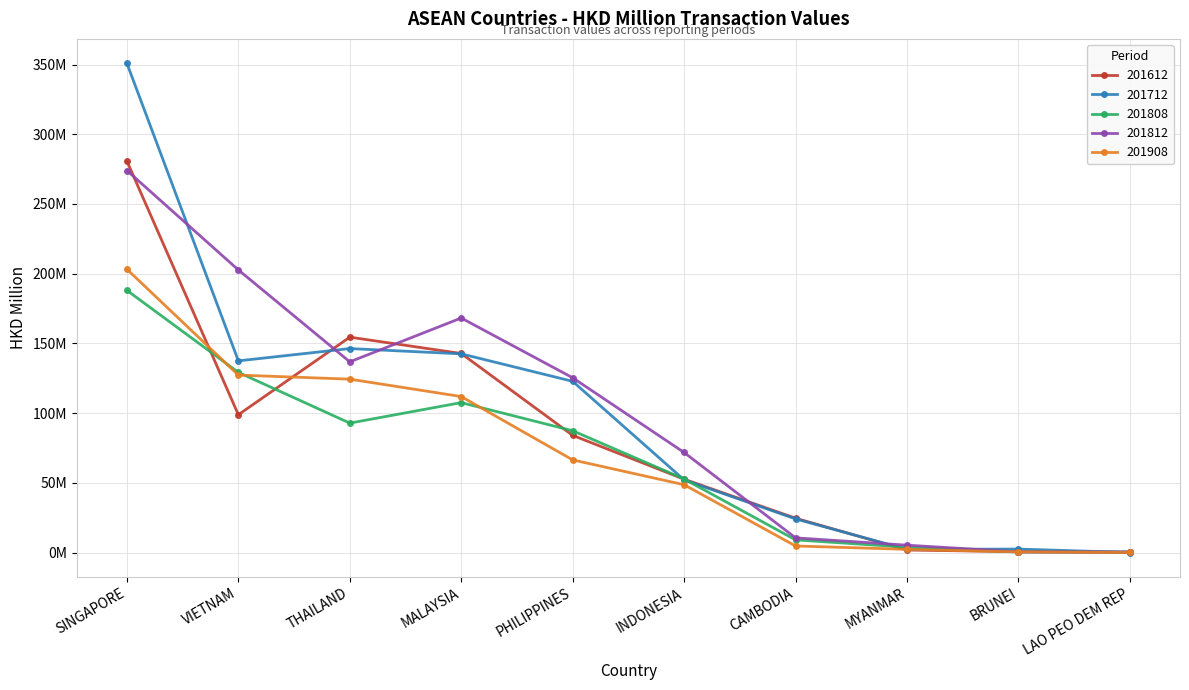

Reading left to right, transcribe all the data shown in this chart.

201612: SINGAPORE=280.7	VIETNAM=98.8	THAILAND=154.5	MALAYSIA=142.8	PHILIPPINES=84.0	INDONESIA=52.6	CAMBODIA=24.6	MYANMAR=1.8	BRUNEI=0.6	LAO PEO DEM REP=0.0
201712: SINGAPORE=350.9	VIETNAM=137.5	THAILAND=146.3	MALAYSIA=142.5	PHILIPPINES=122.8	INDONESIA=52.1	CAMBODIA=24.1	MYANMAR=2.2	BRUNEI=2.5	LAO PEO DEM REP=0.0
201808: SINGAPORE=188.0	VIETNAM=129.2	THAILAND=92.8	MALAYSIA=107.5	PHILIPPINES=87.3	INDONESIA=52.7	CAMBODIA=9.1	MYANMAR=3.8	BRUNEI=0.3	LAO PEO DEM REP=0.4
201812: SINGAPORE=274.0	VIETNAM=202.7	THAILAND=136.8	MALAYSIA=168.2	PHILIPPINES=125.3	INDONESIA=71.7	CAMBODIA=10.5	MYANMAR=5.3	BRUNEI=0.5	LAO PEO DEM REP=0.4
201908: SINGAPORE=203.2	VIETNAM=127.3	THAILAND=124.3	MALAYSIA=111.9	PHILIPPINES=66.4	INDONESIA=48.6	CAMBODIA=4.7	MYANMAR=2.3	BRUNEI=0.5	LAO PEO DEM REP=0.0